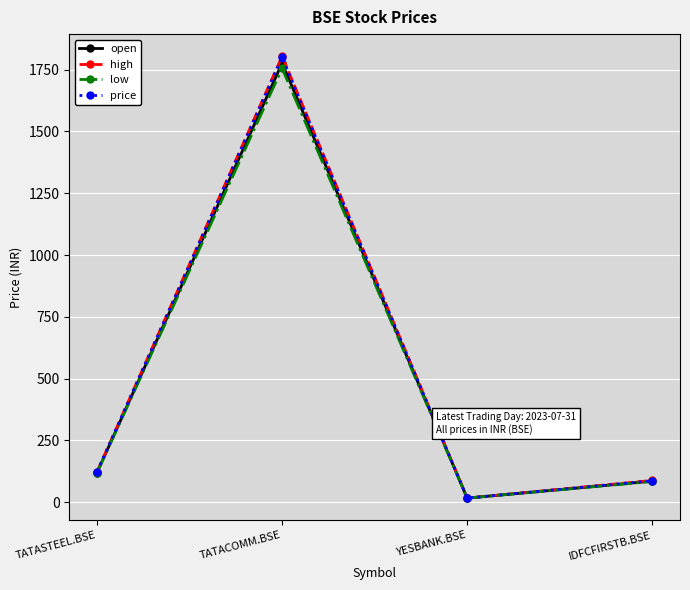

Where does the price series first go above 123?

TATASTEEL.BSE